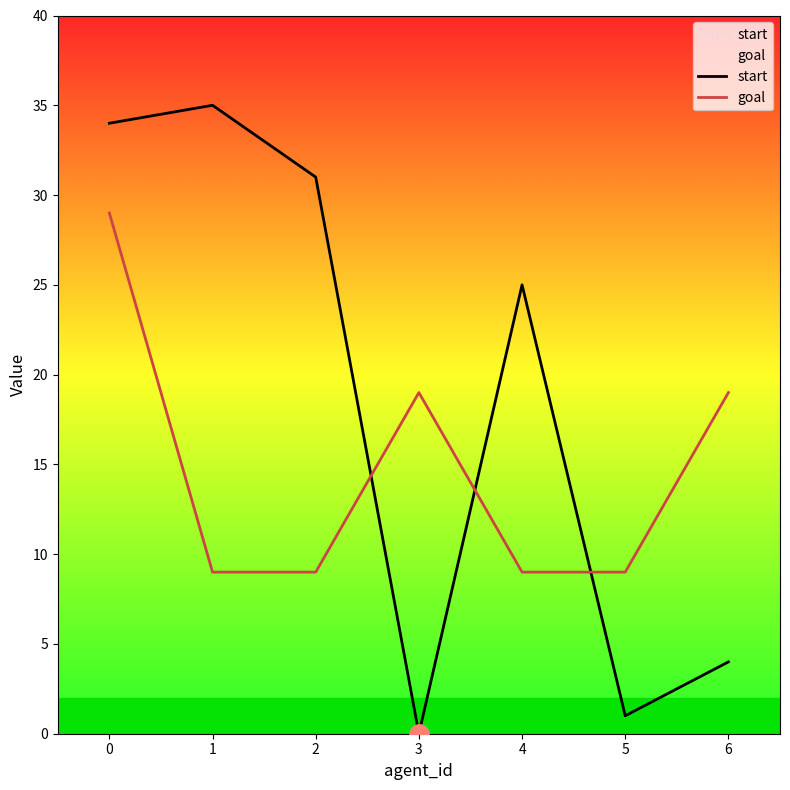

How many distinct data groups are displayed?

2